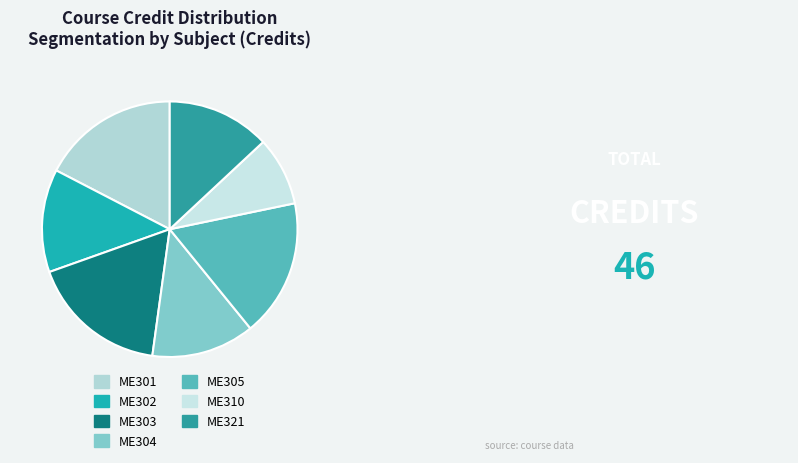

Rank the categories by value from lowest to highest.

ME310, ME302, ME304, ME321, ME301, ME303, ME305